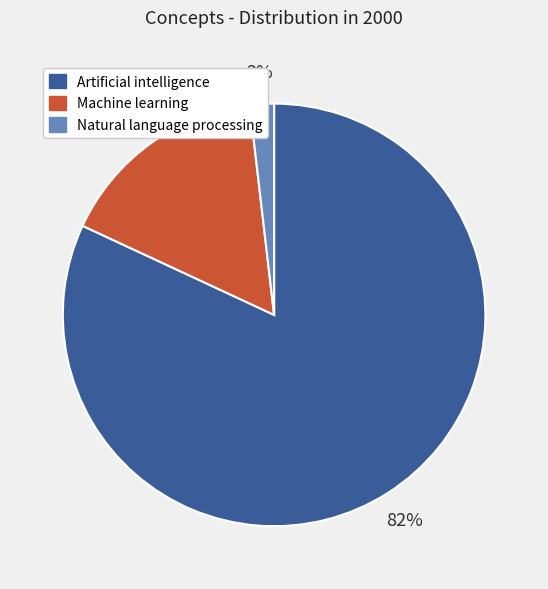

Rank the categories by value from highest to lowest.

Artificial intelligence, Machine learning, Natural language processing